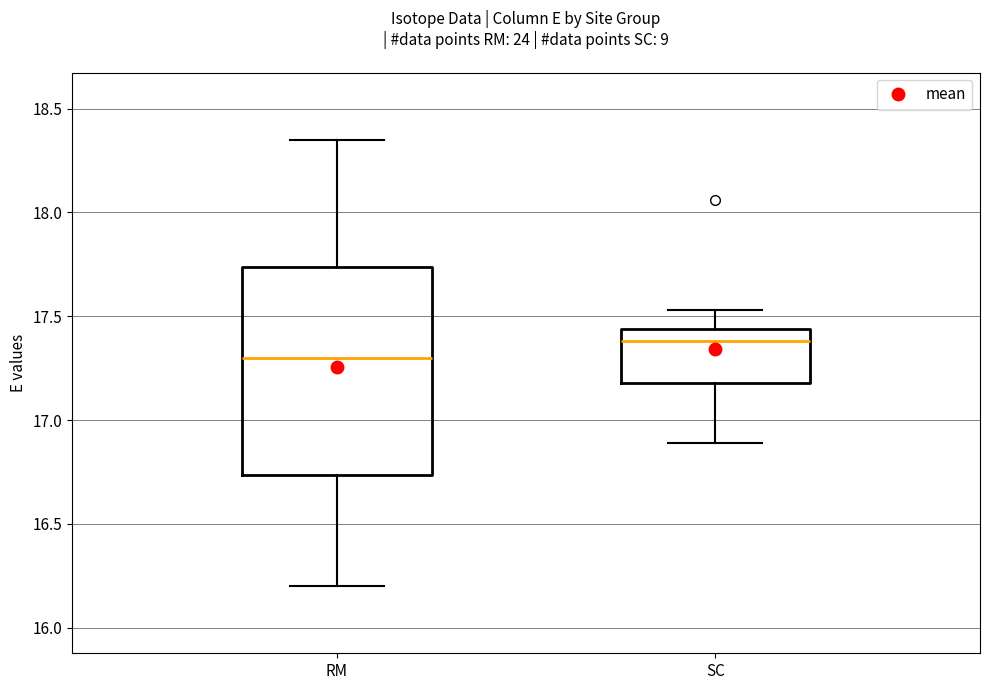

Reading left to right, read every box against the y-axis: the position of its median line, the range the box covers, and the ends of its whiskers. The values are not printed on the chart, so give them approximately, as read against the axis.

RM: median 17.30, box 16.75 to 17.75, whiskers 16.20 to 18.35
SC: median 17.40, box 17.20 to 17.45, whiskers 16.90 to 17.55